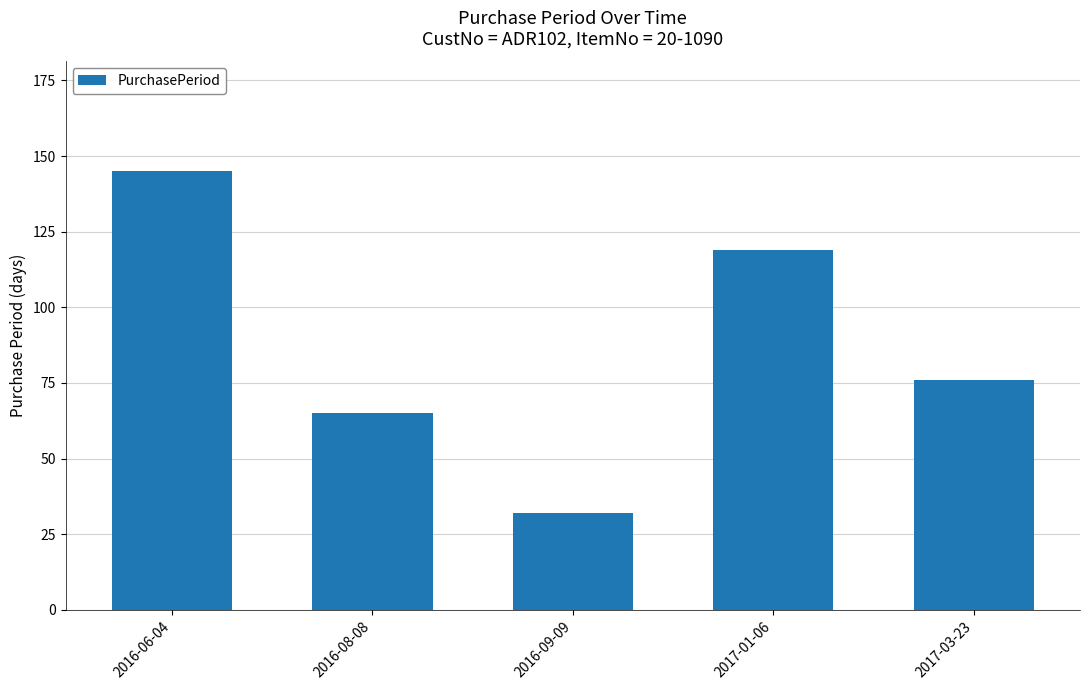

At which label does the data first exceed 76?

2016-06-04